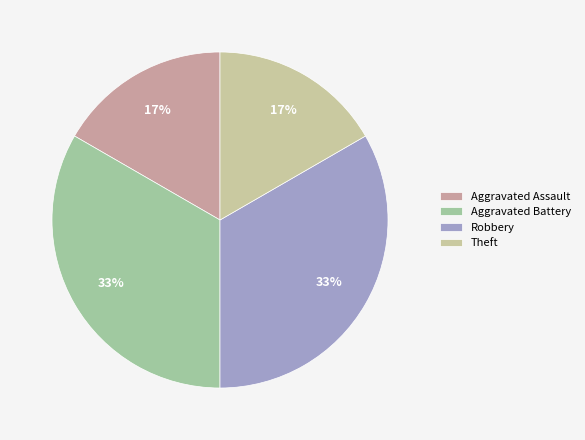

The Aggravated Assault slice represents 26% of the pie. True or false?

False